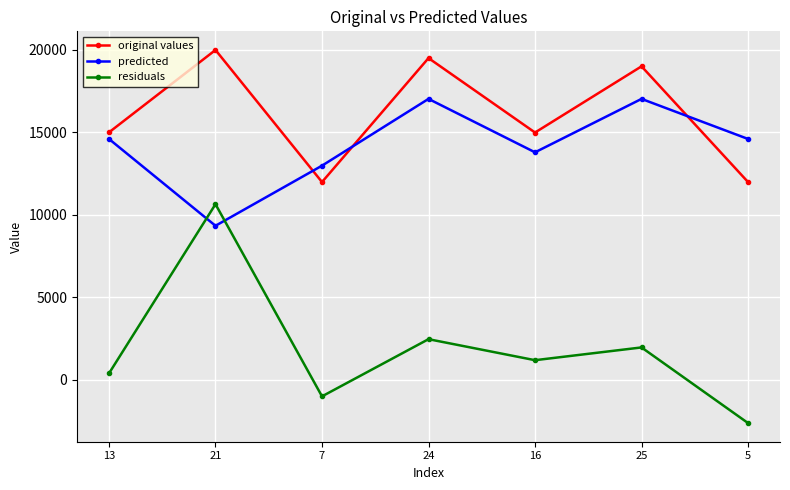

Between 21 and 24, which series saw the biggest shift?

residuals